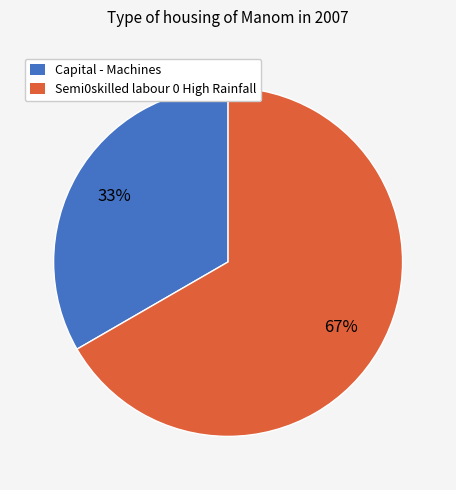

Is there any slice that represents more than half of the pie?

Yes